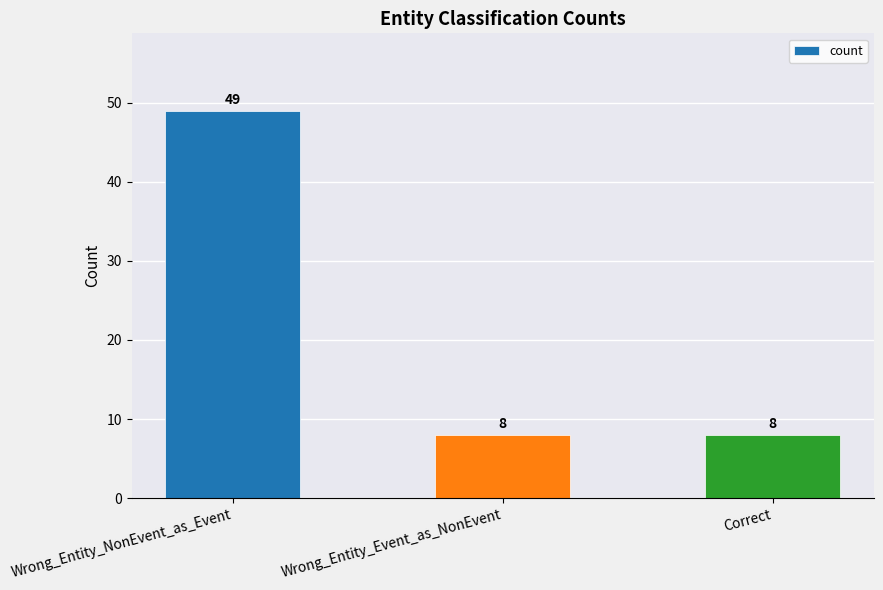

What is the approximate value at Wrong_Entity_Event_as_NonEvent, to the nearest 10?

10